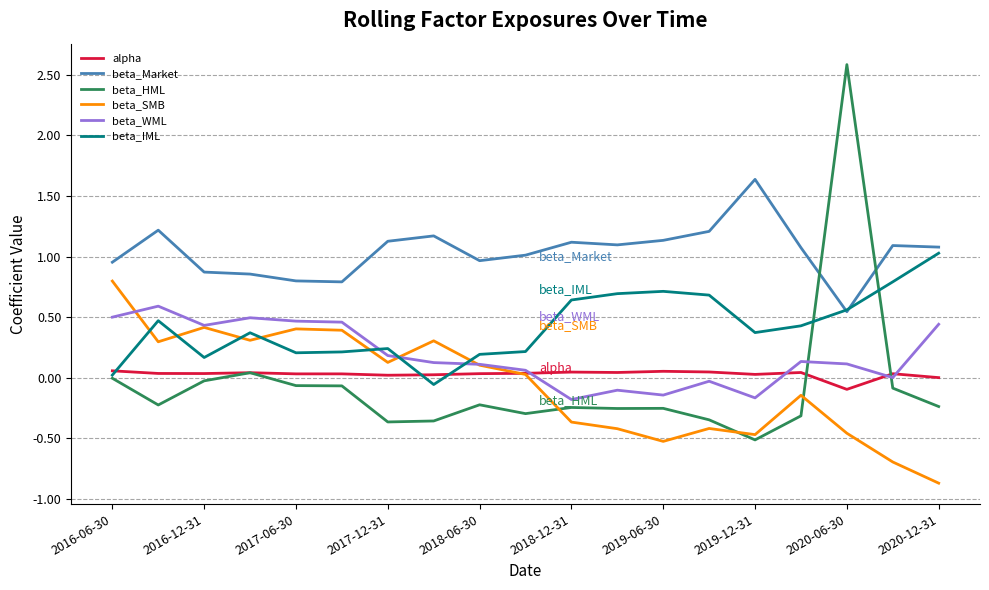

True or false: beta_IML and beta_HML intersect in this chart.

True